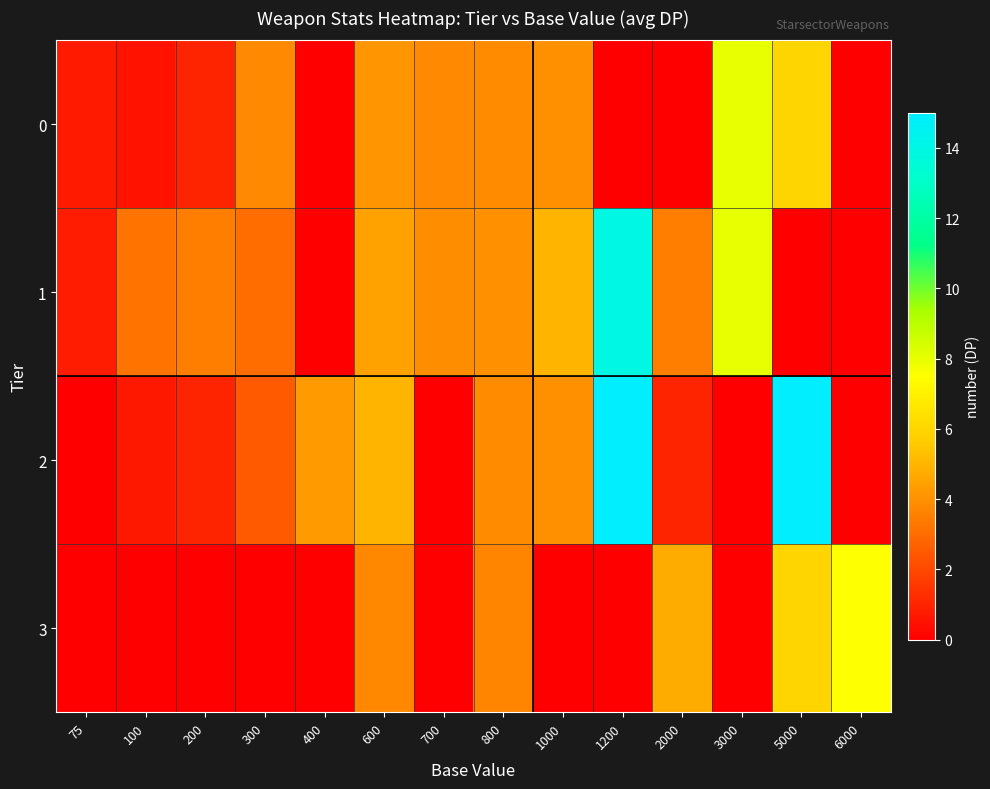

What is the total value across all series at 3000?

16.0